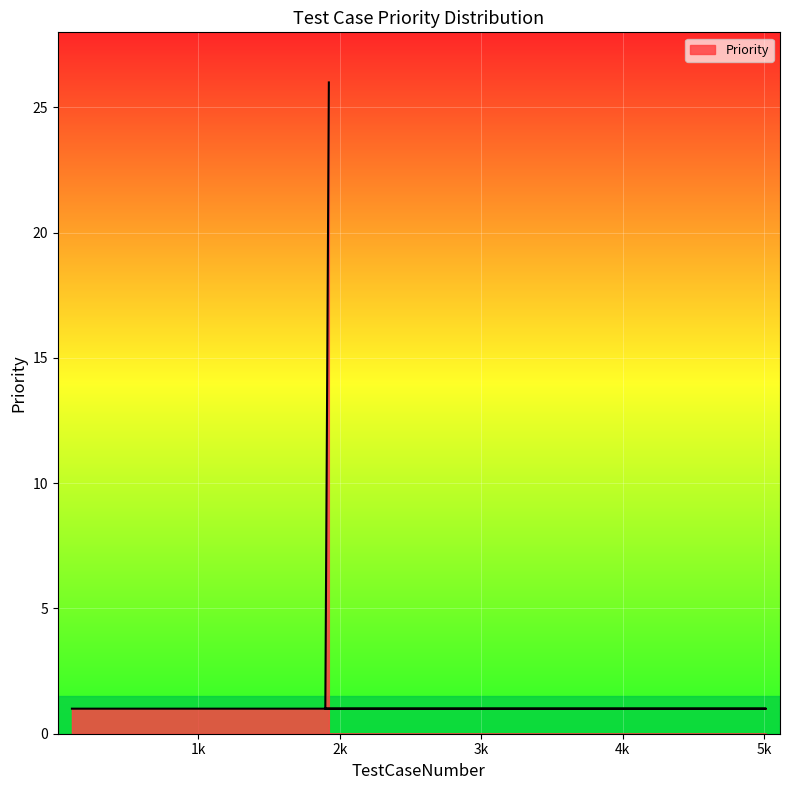

Reading left to right, what are all the values shown in this chart?

1	1	1	1	1	1	1	1	1	1	1	1	1	1	1	2	3	4	5	6	7	8	9	10	11	12	13	14	15	16	17	18	19	20	21	22	23	24	25	26